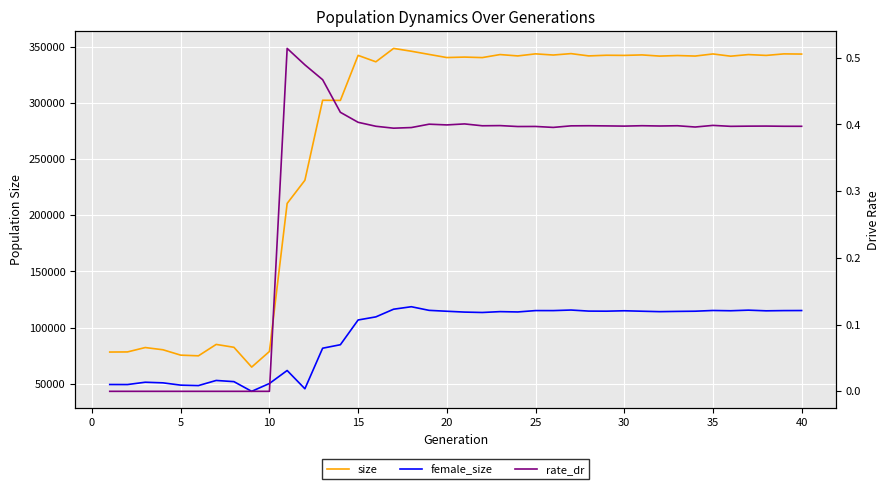

What are all the series names shown in the legend?

size, female_size, rate_dr